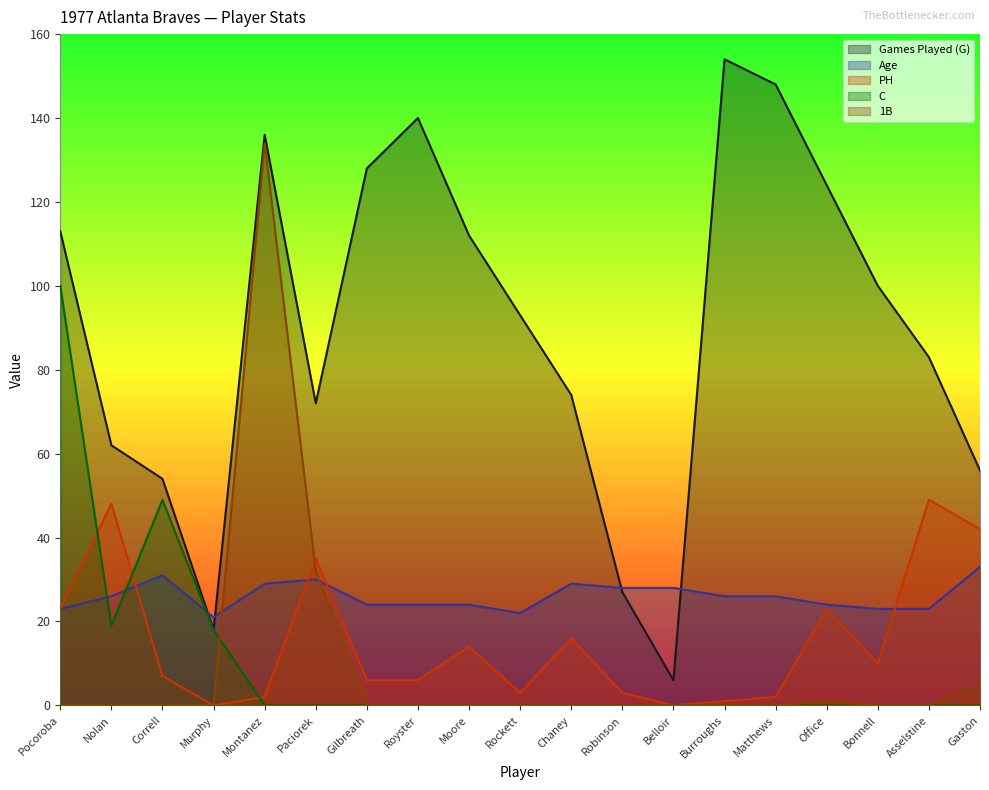

How many lines are shown in the chart?

5